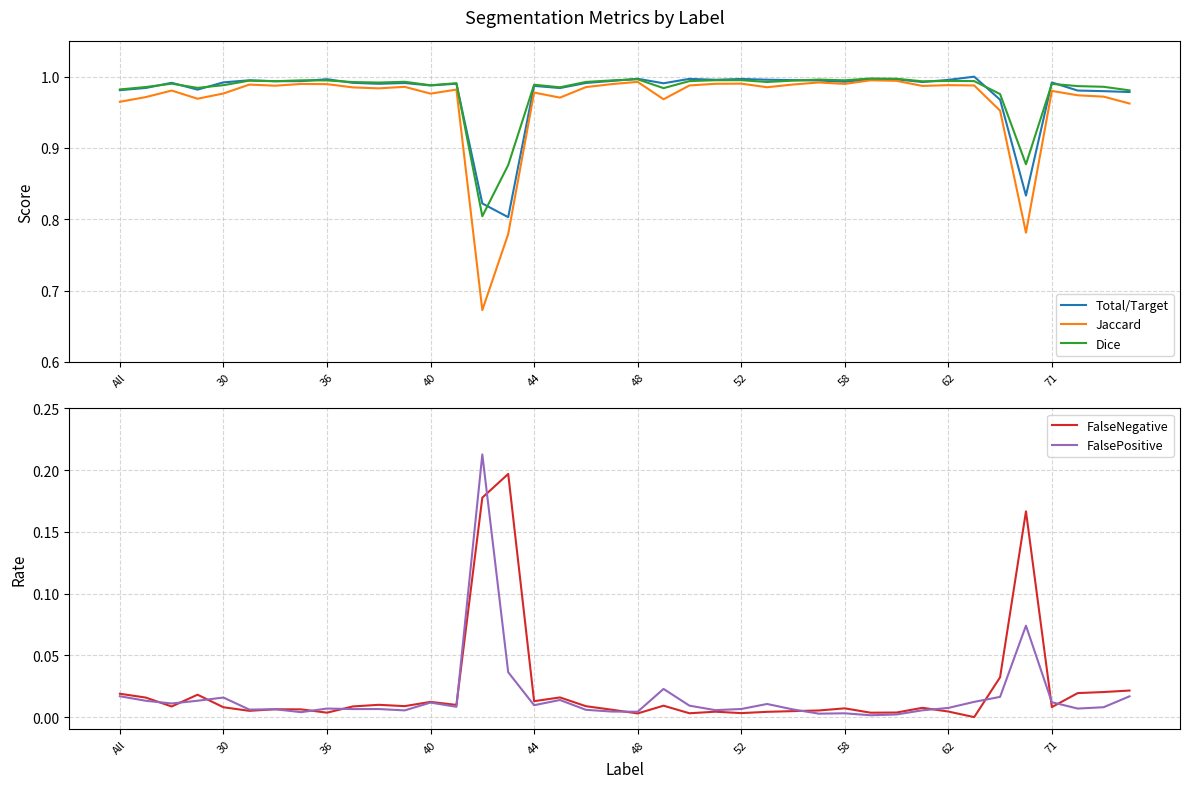

Reading right to left, extract all data points from this chart.

Total/Target: 1.0	1.0	1.0	1.0	0.8	1.0	1.0	1.0	1.0	1.0	1.0	1.0	1.0	1.0	1.0	1.0	1.0	1.0	1.0	1.0	1.0	1.0	1.0	1.0	0.8	0.8	1.0	1.0	1.0	1.0	1.0	1.0	1.0	1.0	1.0	1.0	1.0	1.0	1.0	1.0
Jaccard: 1.0	1.0	1.0	1.0	0.8	1.0	1.0	1.0	1.0	1.0	1.0	1.0	1.0	1.0	1.0	1.0	1.0	1.0	1.0	1.0	1.0	1.0	1.0	1.0	0.8	0.7	1.0	1.0	1.0	1.0	1.0	1.0	1.0	1.0	1.0	1.0	1.0	1.0	1.0	1.0
Dice: 1.0	1.0	1.0	1.0	0.9	1.0	1.0	1.0	1.0	1.0	1.0	1.0	1.0	1.0	1.0	1.0	1.0	1.0	1.0	1.0	1.0	1.0	1.0	1.0	0.9	0.8	1.0	1.0	1.0	1.0	1.0	1.0	1.0	1.0	1.0	1.0	1.0	1.0	1.0	1.0
FalseNegative: 0.0	0.0	0.0	0.0	0.2	0.0	0.0	0.0	0.0	0.0	0.0	0.0	0.0	0.0	0.0	0.0	0.0	0.0	0.0	0.0	0.0	0.0	0.0	0.0	0.2	0.2	0.0	0.0	0.0	0.0	0.0	0.0	0.0	0.0	0.0	0.0	0.0	0.0	0.0	0.0
FalsePositive: 0.0	0.0	0.0	0.0	0.1	0.0	0.0	0.0	0.0	0.0	0.0	0.0	0.0	0.0	0.0	0.0	0.0	0.0	0.0	0.0	0.0	0.0	0.0	0.0	0.0	0.2	0.0	0.0	0.0	0.0	0.0	0.0	0.0	0.0	0.0	0.0	0.0	0.0	0.0	0.0